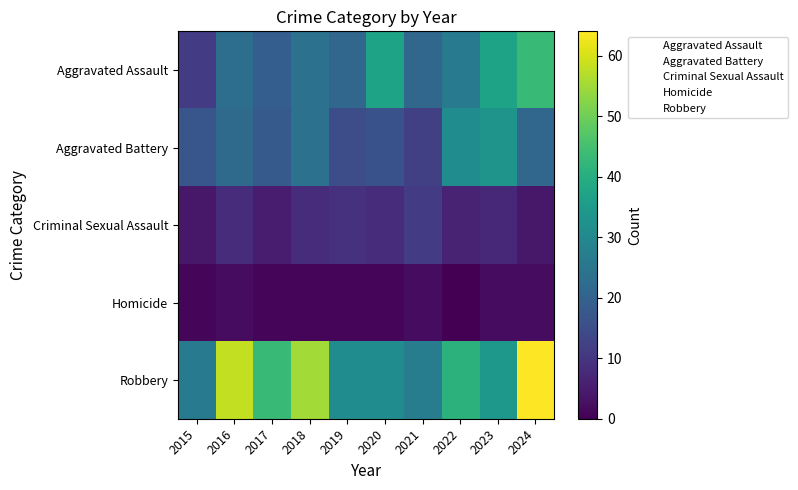

How many data points does each series have?

10